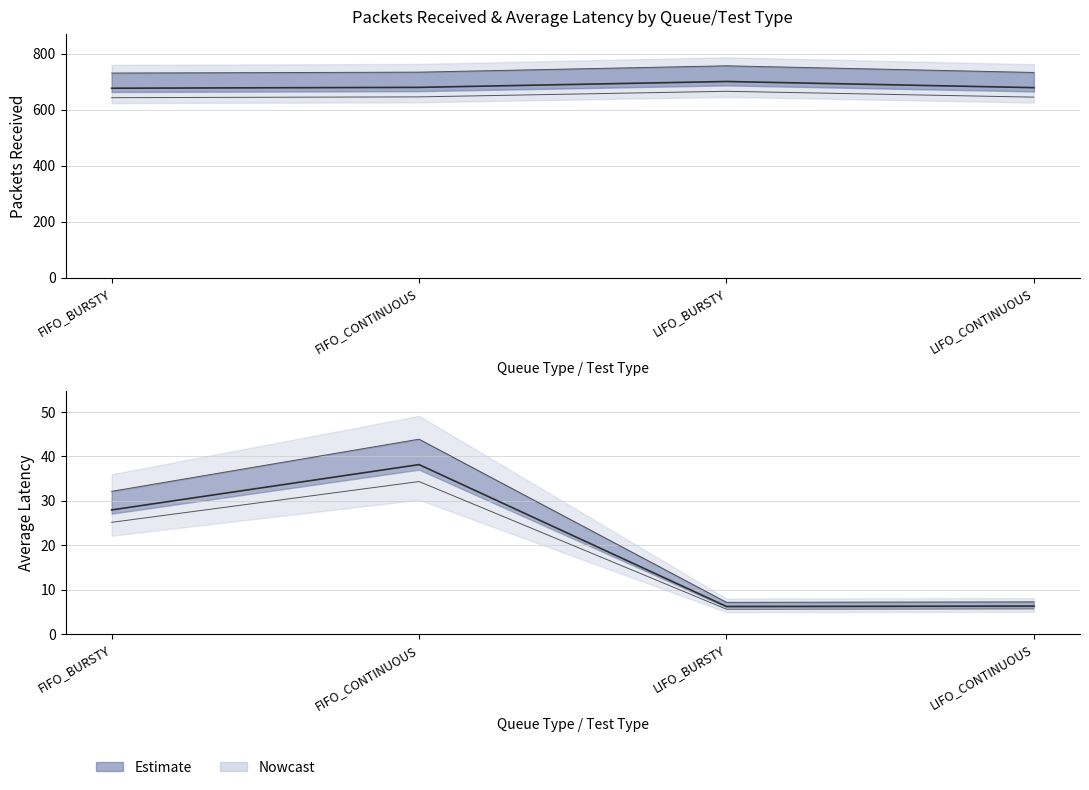

True or false: Packets_Received has a value of 909.5 at FIFO_BURSTY.

False